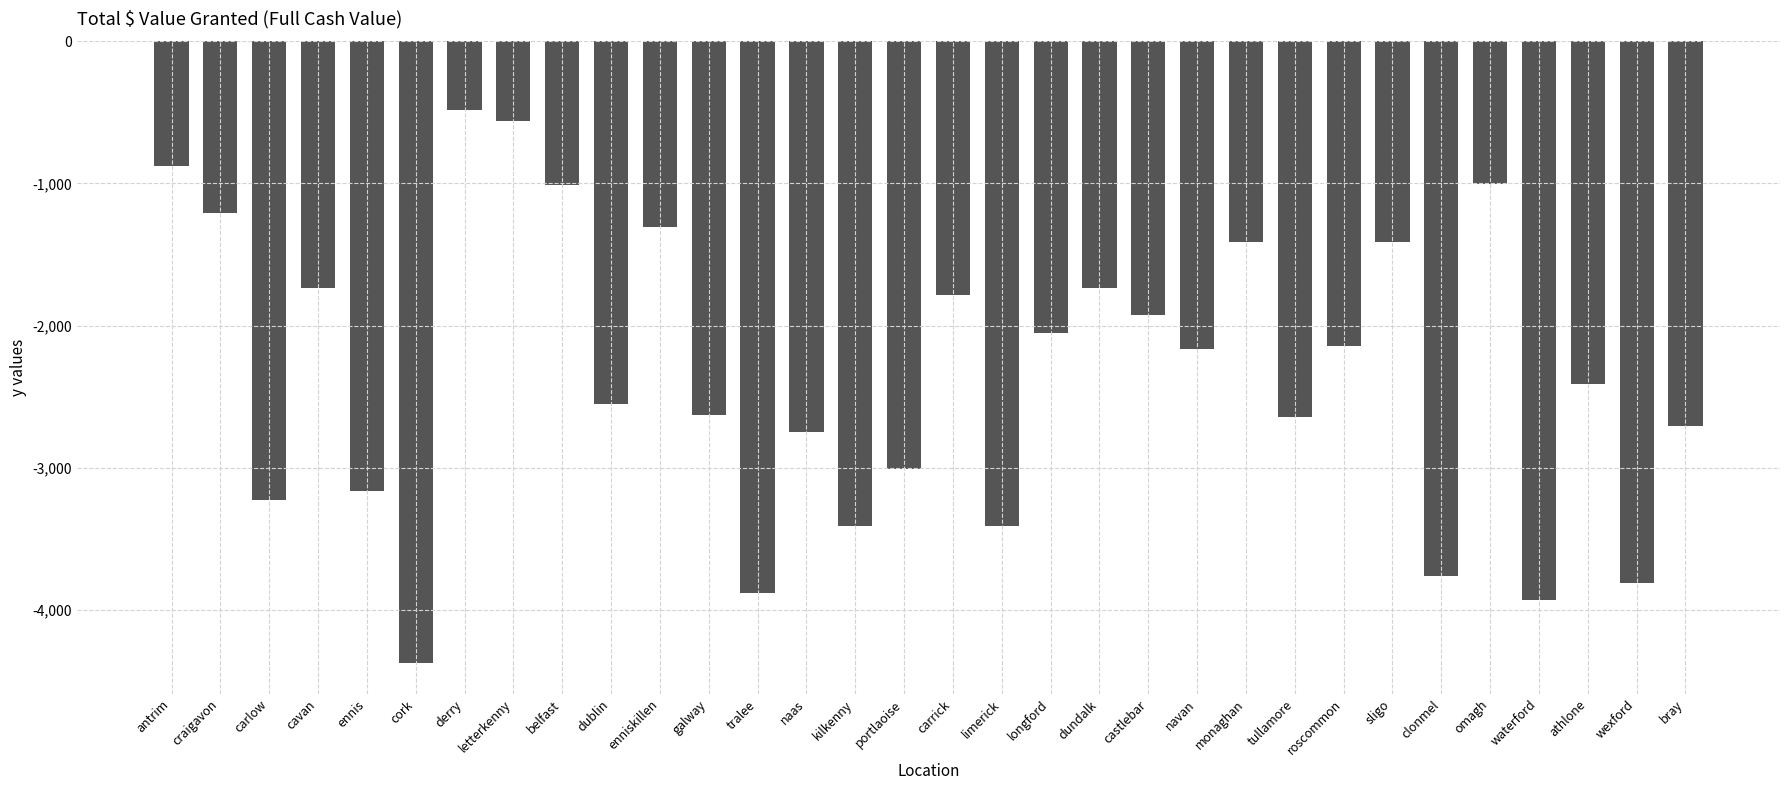

What is the smallest value displayed?

-4368